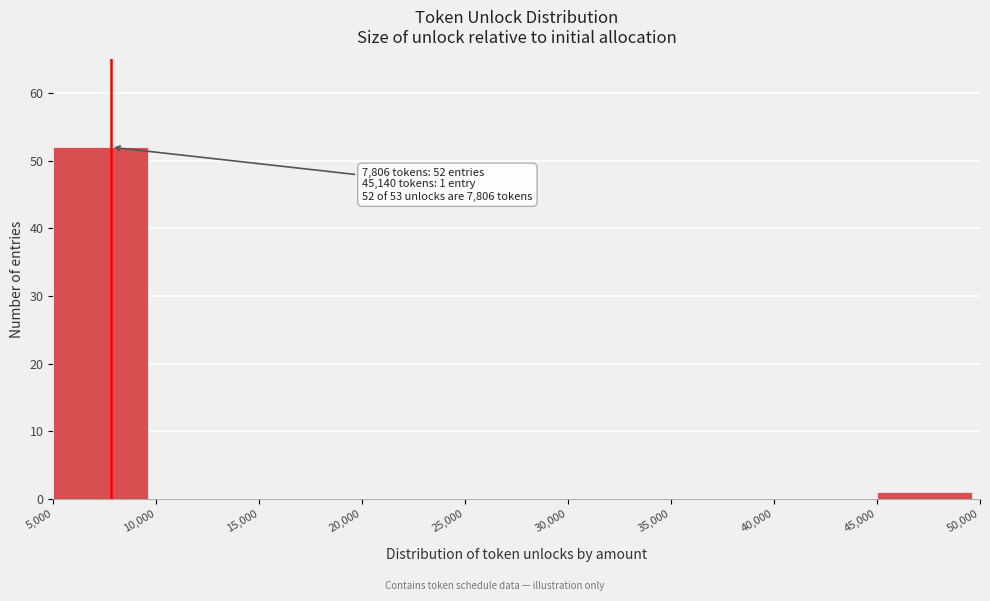

Which range on the x-axis has the tallest bar?

5,000 to 10,000